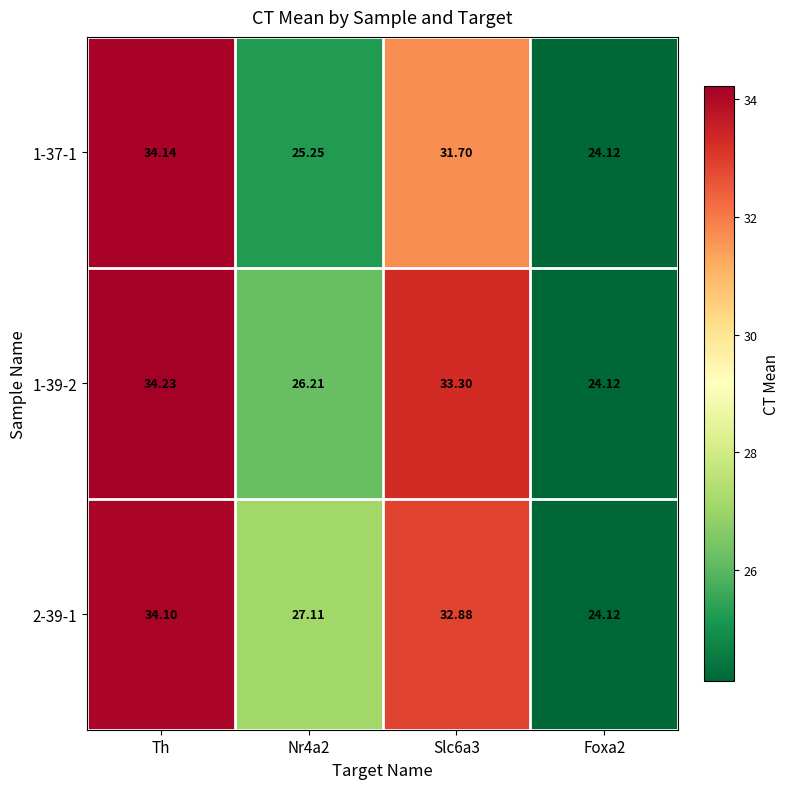

Which label corresponds to the largest value in the chart?

Th